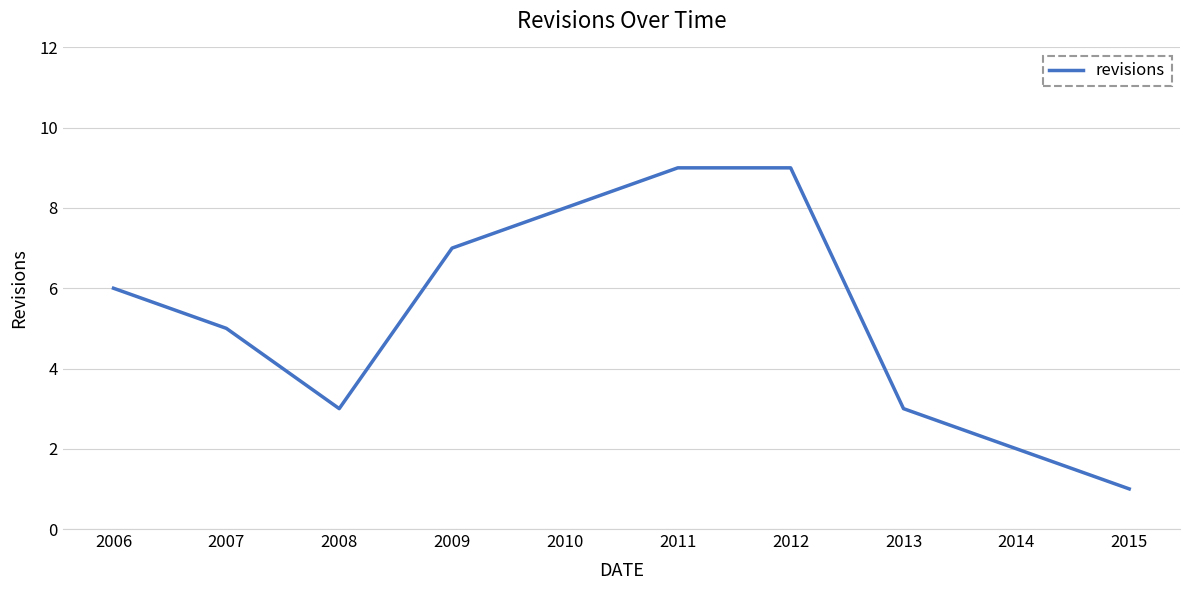

What is the change in value from 2008 to 2010?

+5